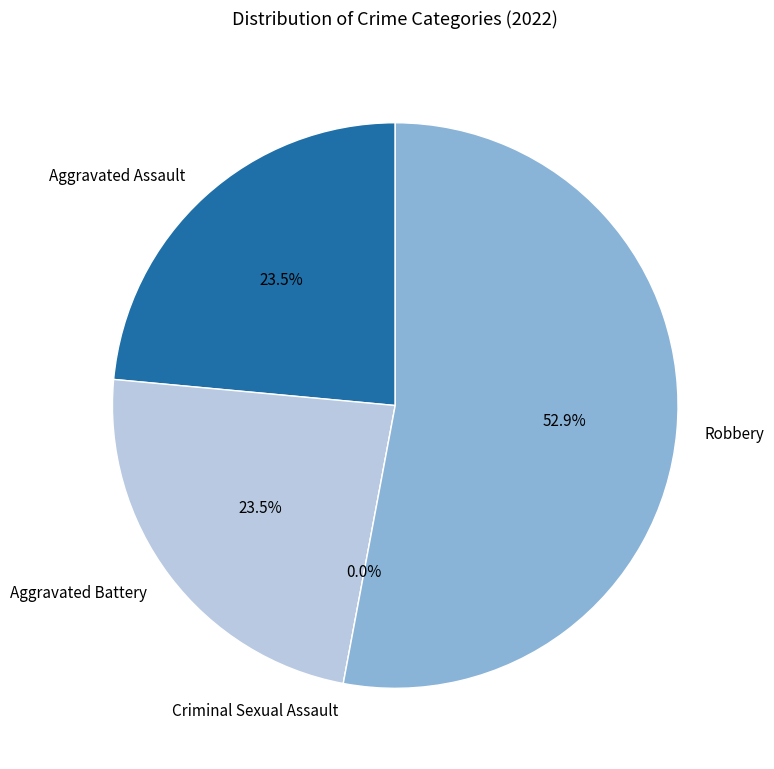

To the nearest percent, what is the difference between the Aggravated Battery and Criminal Sexual Assault slice percentages?

24%